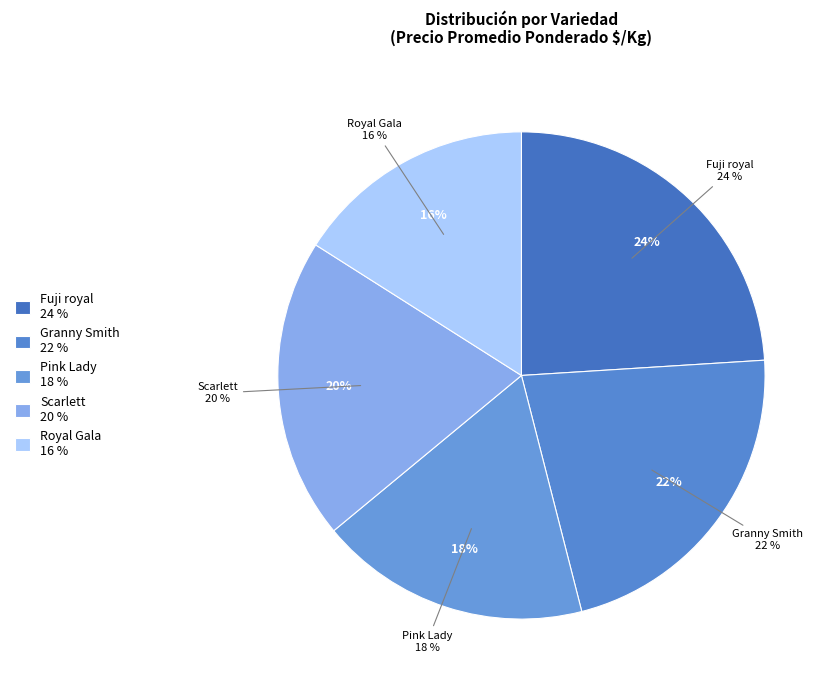

Does Royal Gala account for over 50% of the chart?

No